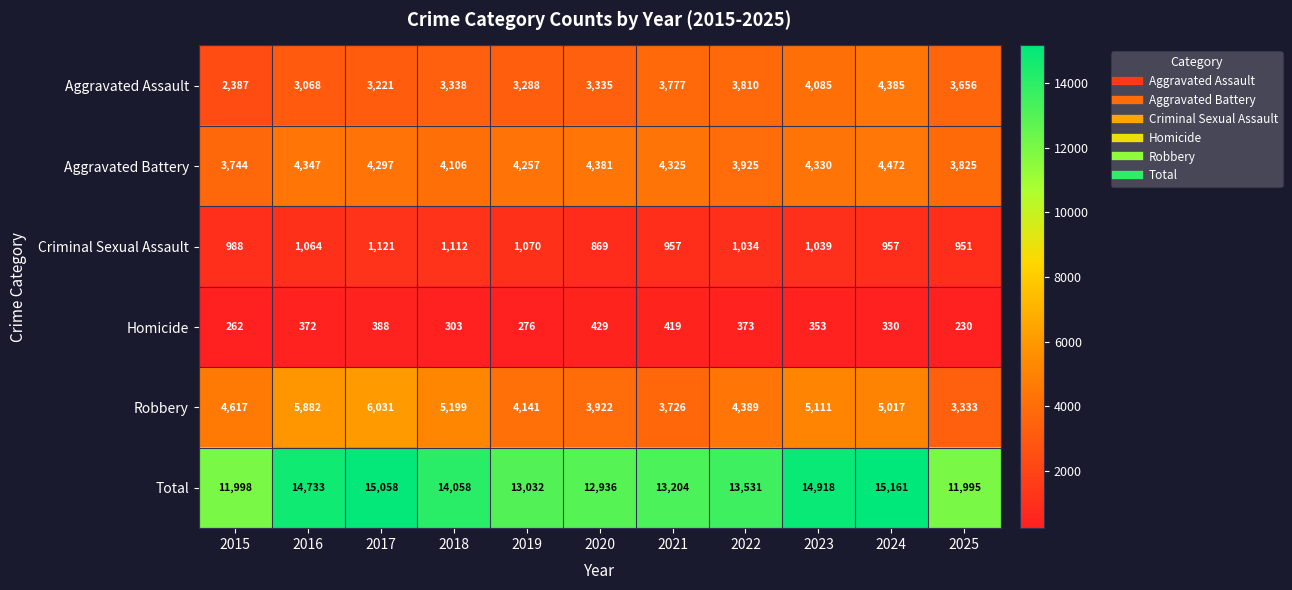

How many series are shown in this chart?

6